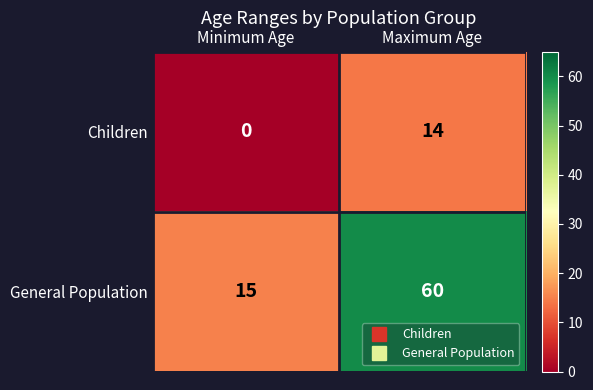

Which label corresponds to the smallest value in the chart?

Minimum Age